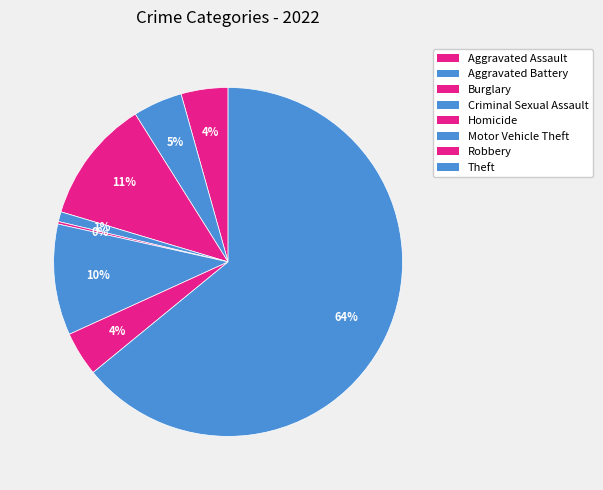

What percentage do Burglary and Robbery together represent?

15.6%